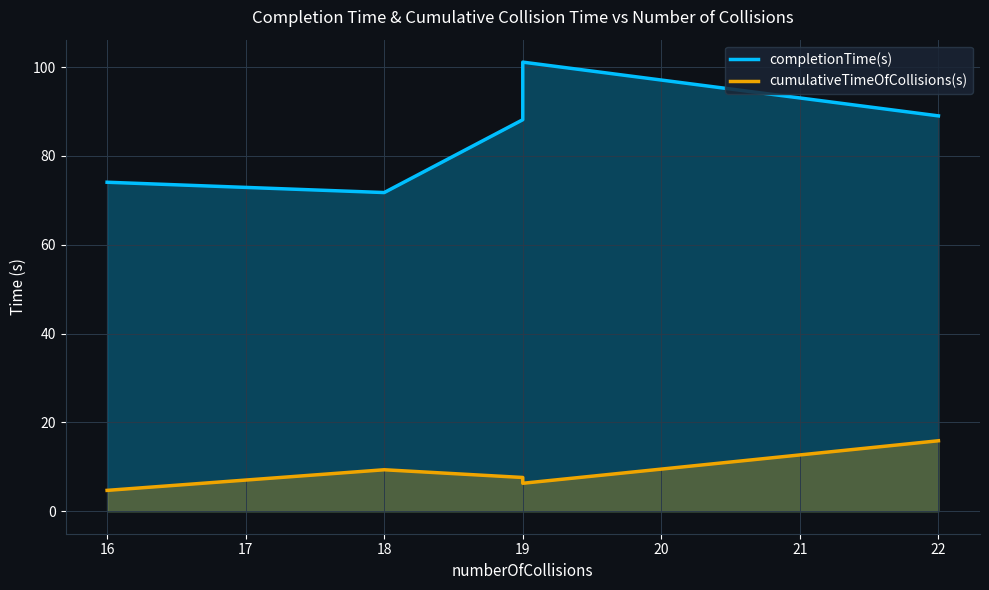

Count the number of categories in the chart.

5